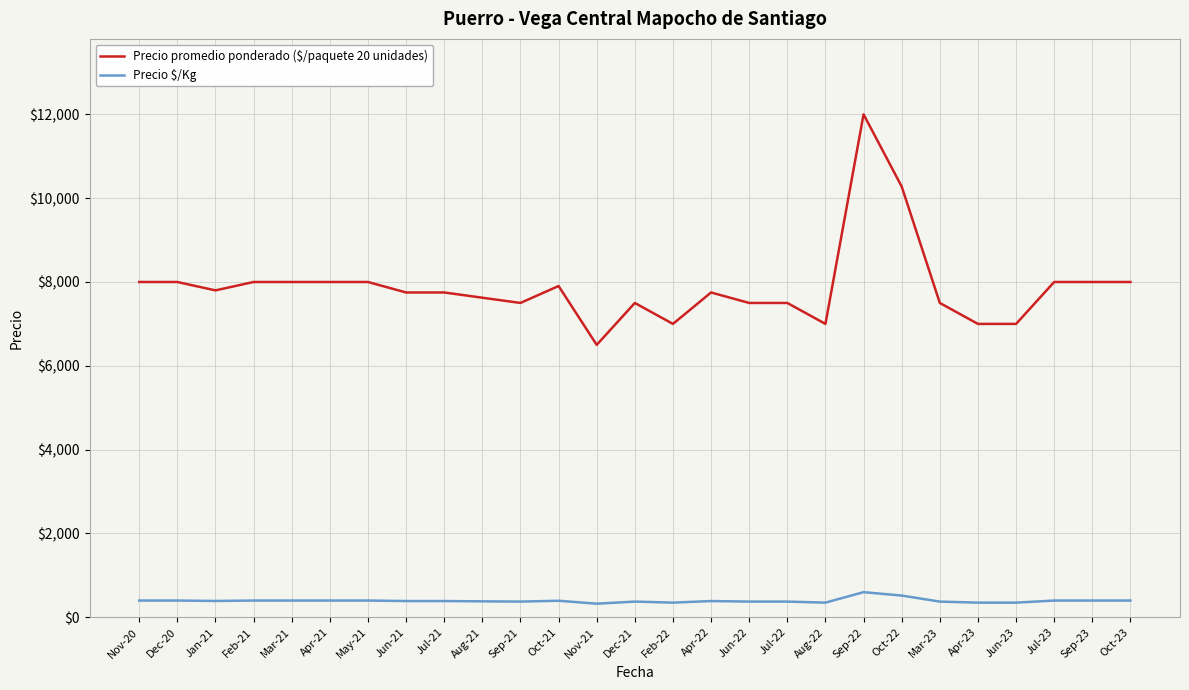

What is the highest value of the Precio promedio ponderado ($/paquete 20 unidades) series?

12000